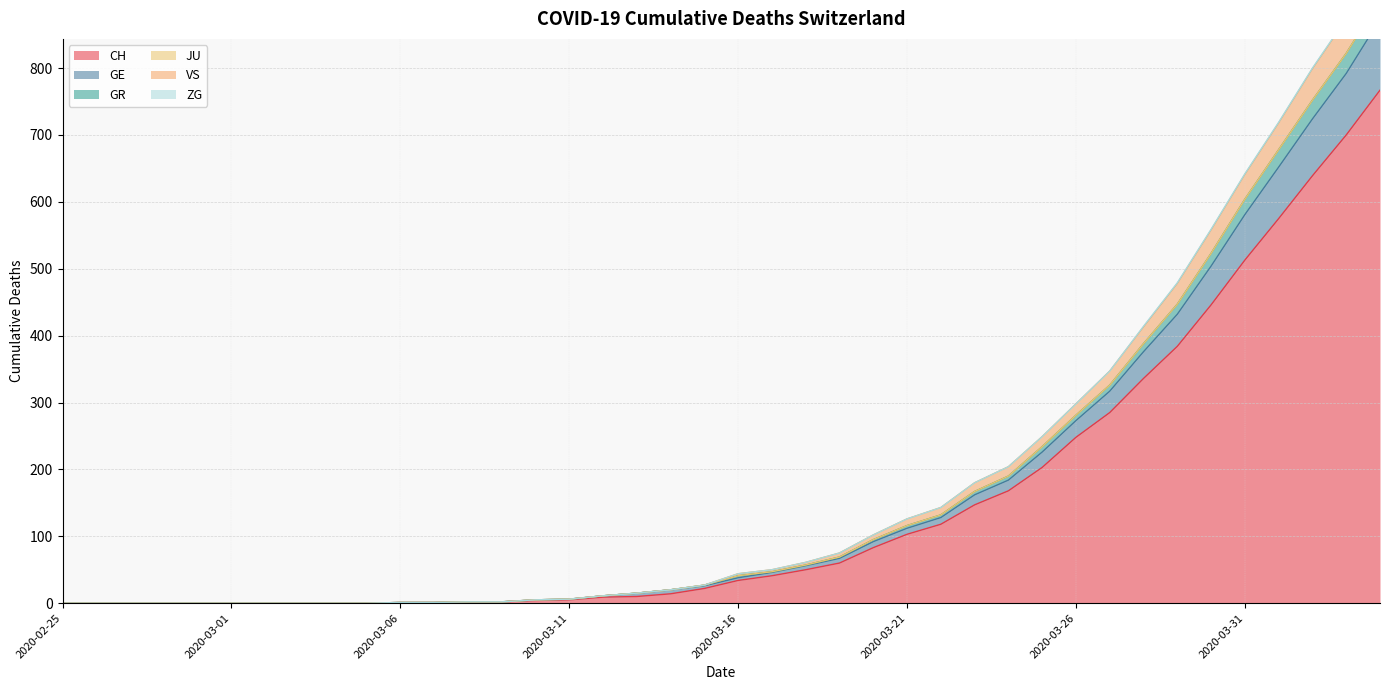

Which category has the highest value in the GE series?

2020-04-04